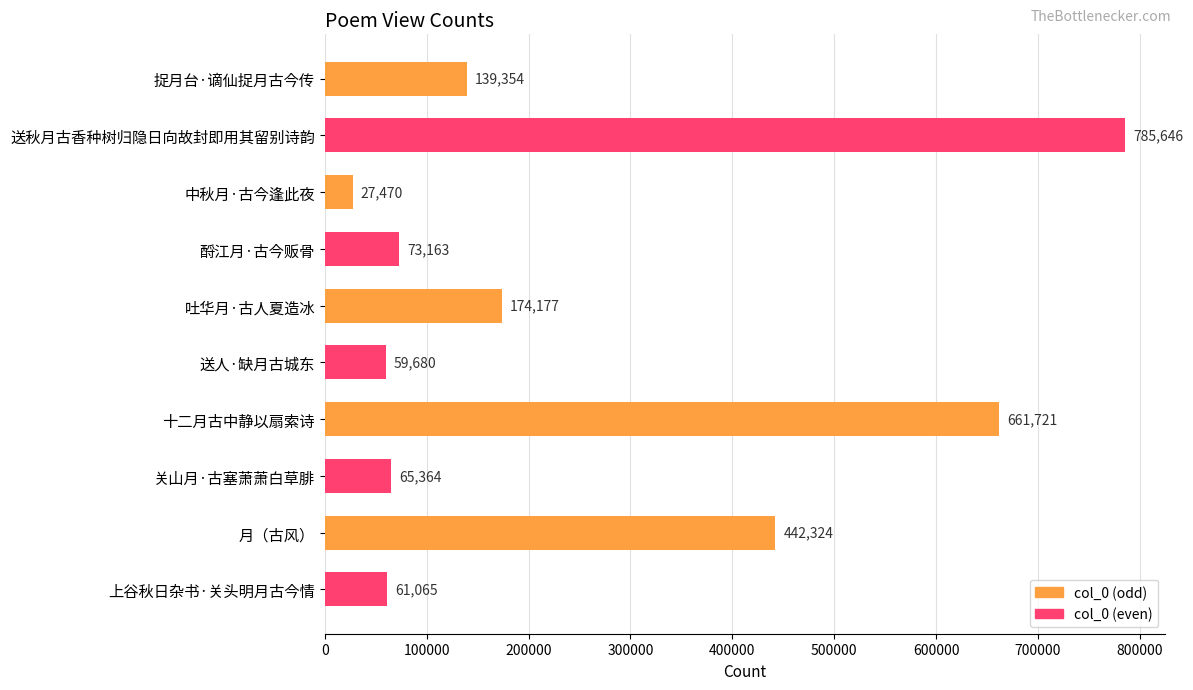

What is the sum of all values?

2489964